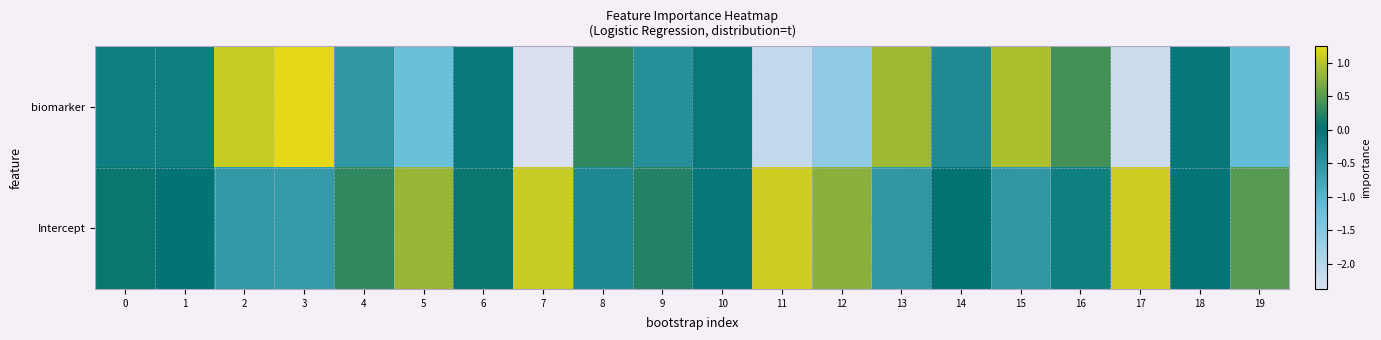

At which category does the chart reach its peak across all series?

3